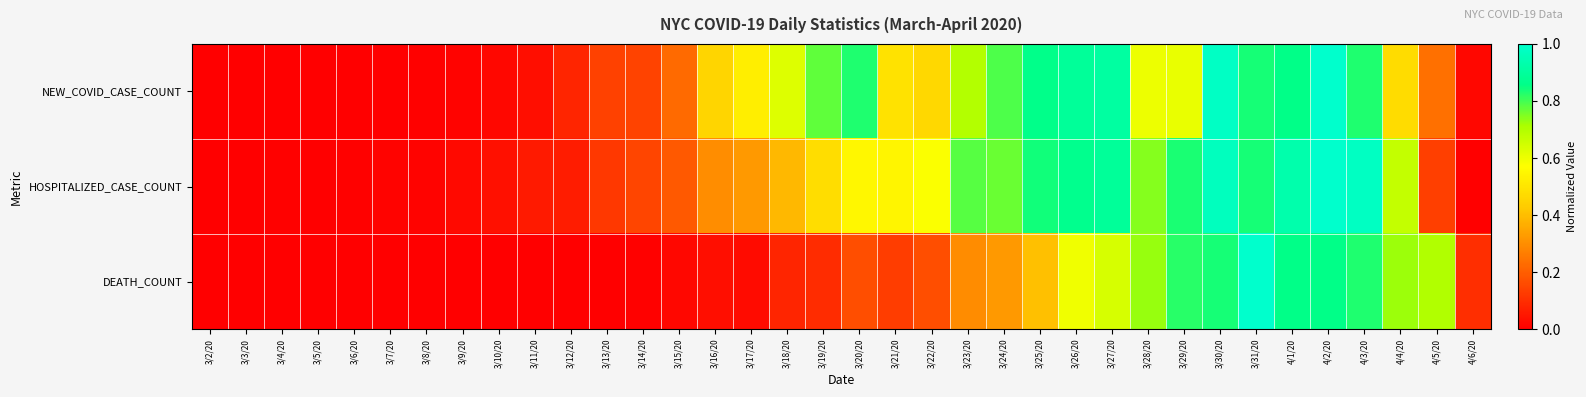

Reading left to right, what are all the values shown in this chart?

NEW_COVID_CASE_COUNT: 3/2/20=0.0	3/3/20=0.0	3/4/20=0.0	3/5/20=0.0	3/6/20=0.0	3/7/20=0.0	3/8/20=0.0	3/9/20=0.0	3/10/20=0.0	3/11/20=0.0	3/12/20=0.1	3/13/20=0.1	3/14/20=0.1	3/15/20=0.2	3/16/20=0.5	3/17/20=0.5	3/18/20=0.6	3/19/20=0.8	3/20/20=0.8	3/21/20=0.5	3/22/20=0.5	3/23/20=0.7	3/24/20=0.8	3/25/20=0.9	3/26/20=0.9	3/27/20=0.9	3/28/20=0.6	3/29/20=0.6	3/30/20=1.0	3/31/20=0.8	4/1/20=0.9	4/2/20=1.0	4/3/20=0.8	4/4/20=0.5	4/5/20=0.2	4/6/20=0.0
HOSPITALIZED_CASE_COUNT: 3/2/20=0.0	3/3/20=0.0	3/4/20=0.0	3/5/20=0.0	3/6/20=0.0	3/7/20=0.0	3/8/20=0.0	3/9/20=0.0	3/10/20=0.0	3/11/20=0.1	3/12/20=0.1	3/13/20=0.1	3/14/20=0.1	3/15/20=0.2	3/16/20=0.3	3/17/20=0.3	3/18/20=0.4	3/19/20=0.5	3/20/20=0.5	3/21/20=0.5	3/22/20=0.6	3/23/20=0.8	3/24/20=0.8	3/25/20=0.8	3/26/20=0.9	3/27/20=0.9	3/28/20=0.7	3/29/20=0.8	3/30/20=1.0	3/31/20=0.8	4/1/20=0.9	4/2/20=1.0	4/3/20=1.0	4/4/20=0.7	4/5/20=0.1	4/6/20=0.0
DEATH_COUNT: 3/2/20=0.0	3/3/20=0.0	3/4/20=0.0	3/5/20=0.0	3/6/20=0.0	3/7/20=0.0	3/8/20=0.0	3/9/20=0.0	3/10/20=0.0	3/11/20=0.0	3/12/20=0.0	3/13/20=0.0	3/14/20=0.0	3/15/20=0.0	3/16/20=0.0	3/17/20=0.0	3/18/20=0.1	3/19/20=0.1	3/20/20=0.2	3/21/20=0.1	3/22/20=0.2	3/23/20=0.3	3/24/20=0.3	3/25/20=0.4	3/26/20=0.6	3/27/20=0.6	3/28/20=0.7	3/29/20=0.8	3/30/20=0.8	3/31/20=1.0	4/1/20=0.9	4/2/20=0.9	4/3/20=0.8	4/4/20=0.7	4/5/20=0.7	4/6/20=0.1